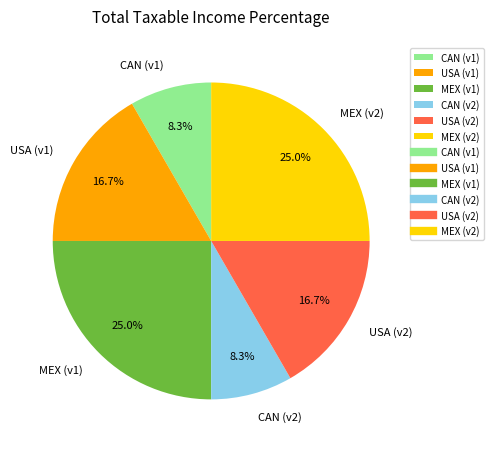

Which has a higher value, MEX (v1) or USA (v2)?

MEX (v1)